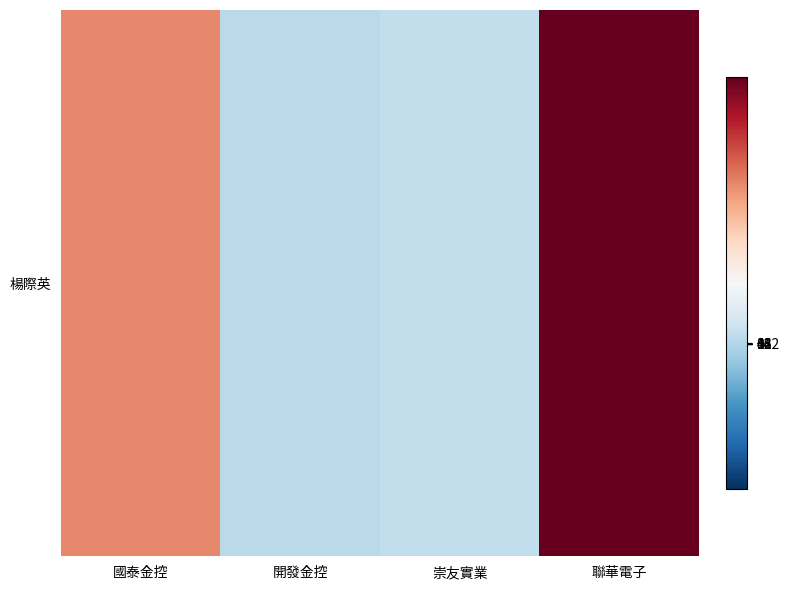

What is the change in value from 國泰金控 to 開發金控?

-15622